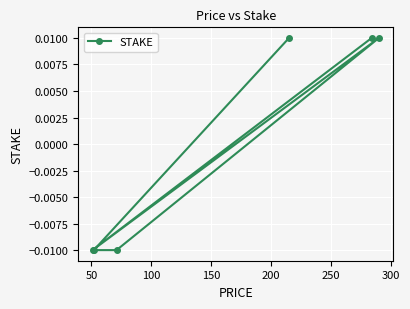

Count the values in the range 0 to 1.

3